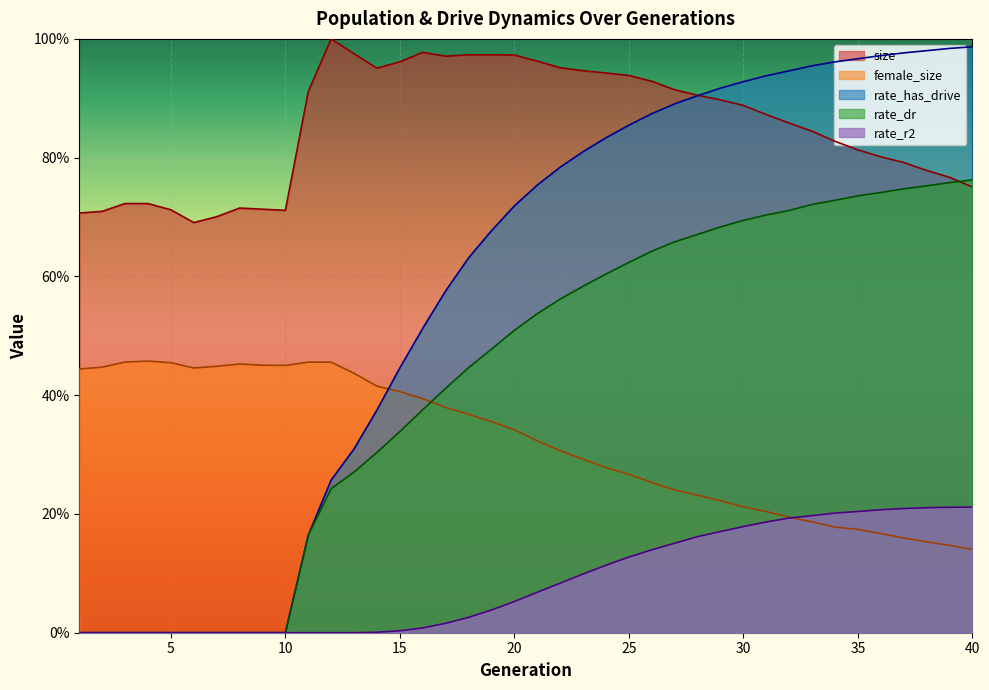

True or false: size has a value of 1.4 at 19.

False